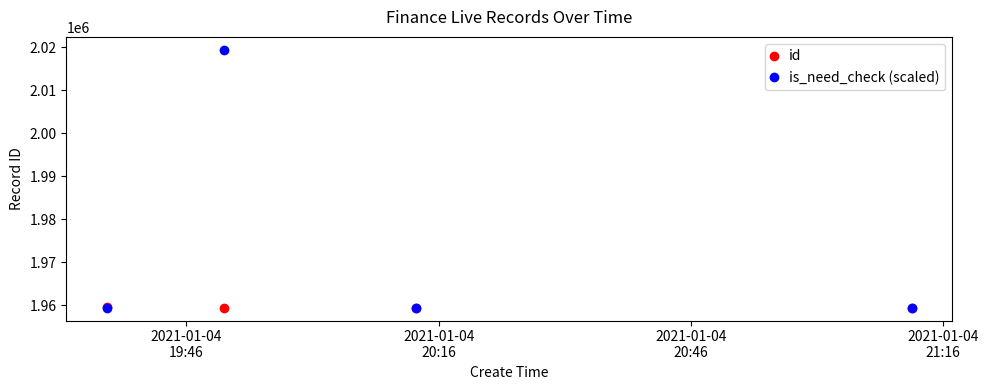

What is the minimum value for is_need_check (scaled)?

1959453